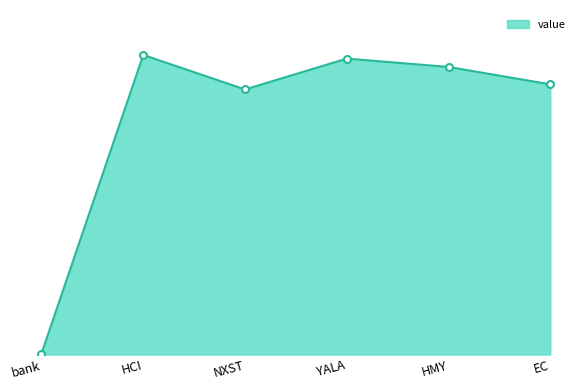

Reading left to right, what are all the values shown in this chart?

bank=7.2	HCI=2075.5	NXST=1836.6	YALA=2050.2	HMY=1992.4	EC=1871.8